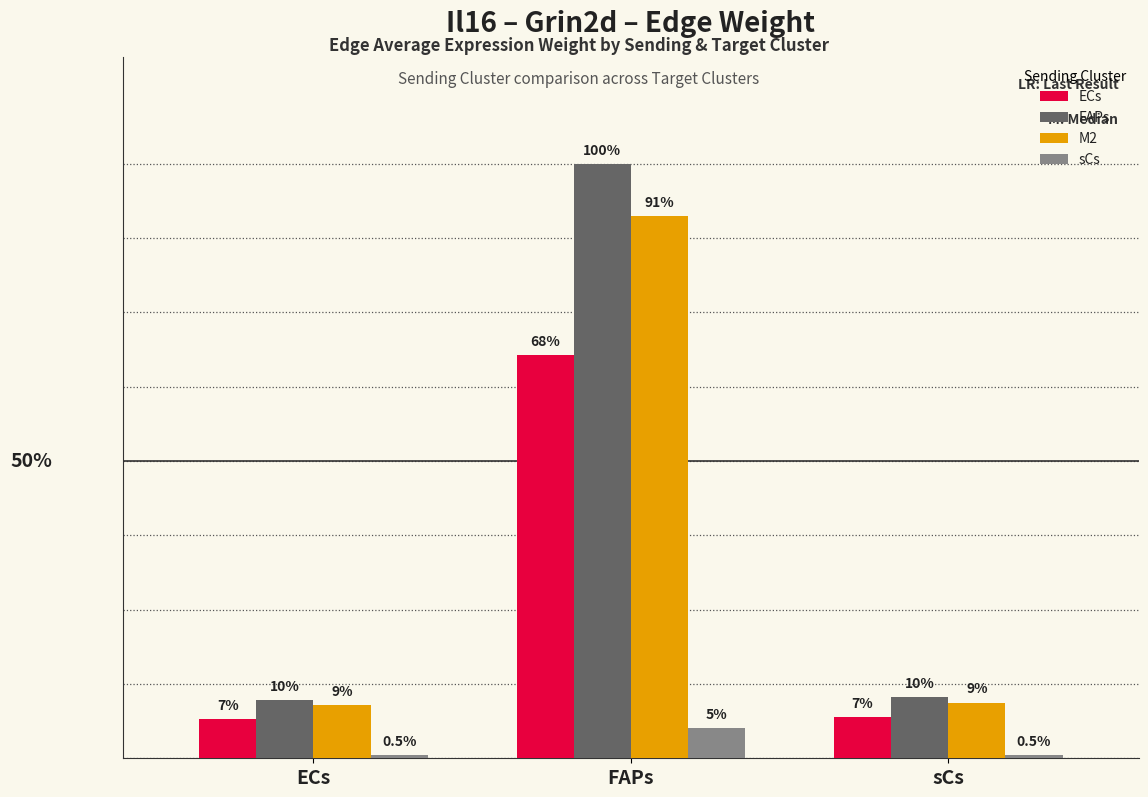

How many sCs values are between 0 and 1?

3